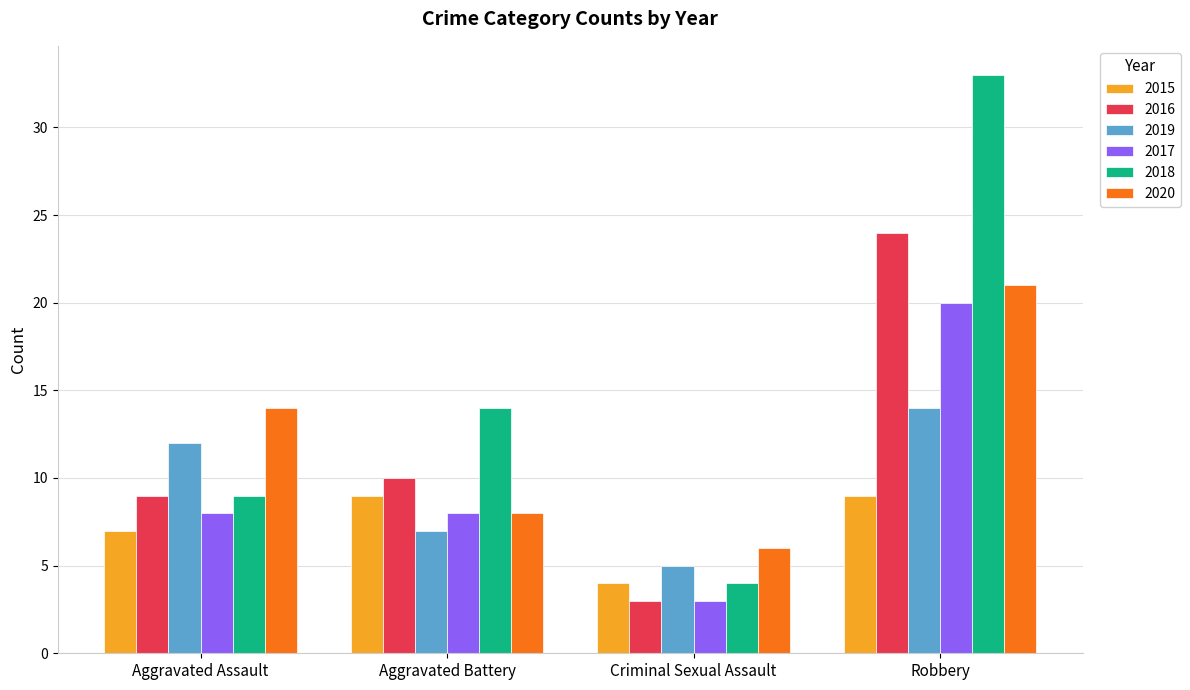

What is the difference between the maximum and minimum values in the 2019 series?

9